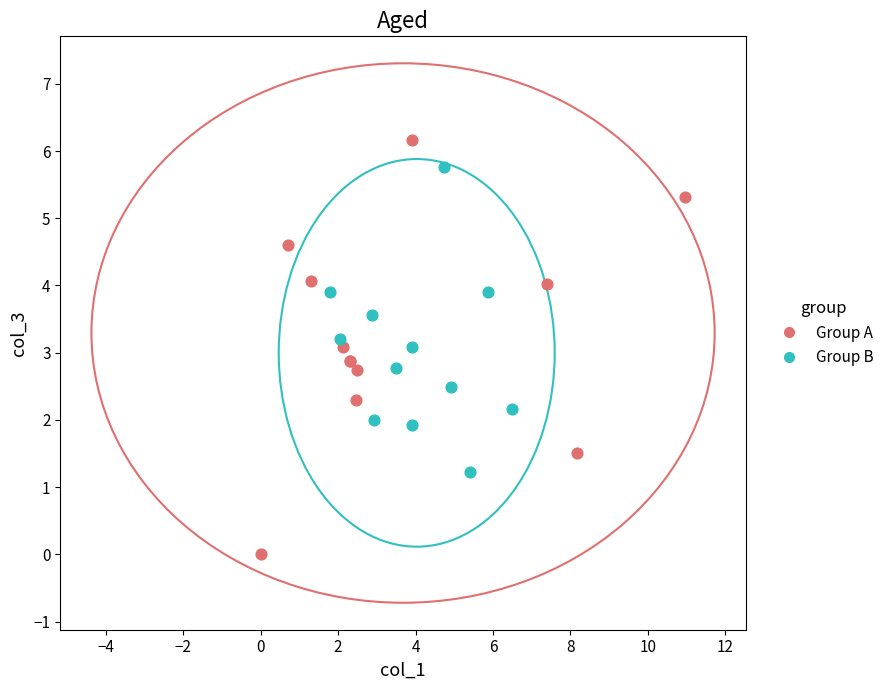

Which series reaches the minimum Y coordinate?

Group A